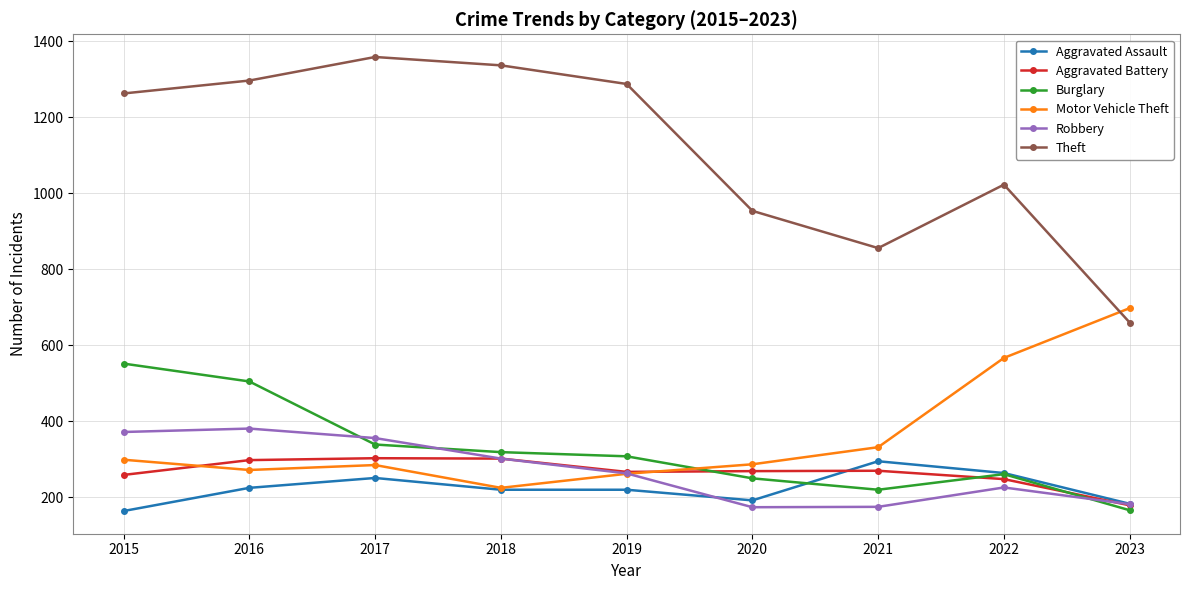

Which category has the lowest value in the Aggravated Assault series?

2015